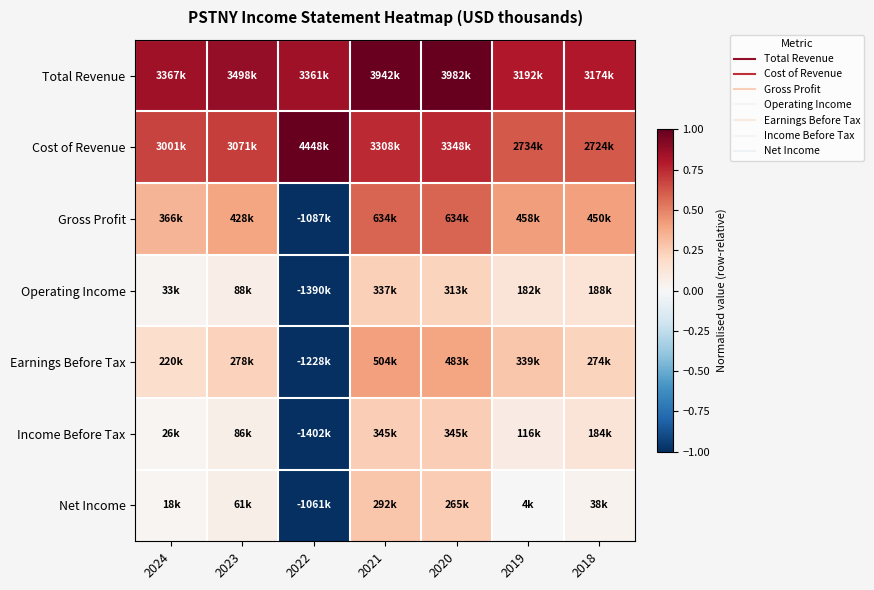

Reading right to left, extract all data points from this chart.

Total Revenue: 2018=0.8	2019=0.8	2020=1.0	2021=1.0	2022=0.8	2023=0.9	2024=0.8
Cost of Revenue: 2018=0.6	2019=0.6	2020=0.8	2021=0.7	2022=1.0	2023=0.7	2024=0.7
Gross Profit: 2018=0.4	2019=0.4	2020=0.6	2021=0.6	2022=-1.0	2023=0.4	2024=0.3
Operating Income: 2018=0.1	2019=0.1	2020=0.2	2021=0.2	2022=-1.0	2023=0.1	2024=0.0
Earnings Before Tax: 2018=0.2	2019=0.3	2020=0.4	2021=0.4	2022=-1.0	2023=0.2	2024=0.2
Income Before Tax: 2018=0.1	2019=0.1	2020=0.2	2021=0.2	2022=-1.0	2023=0.1	2024=0.0
Net Income: 2018=0.0	2019=0.0	2020=0.3	2021=0.3	2022=-1.0	2023=0.1	2024=0.0